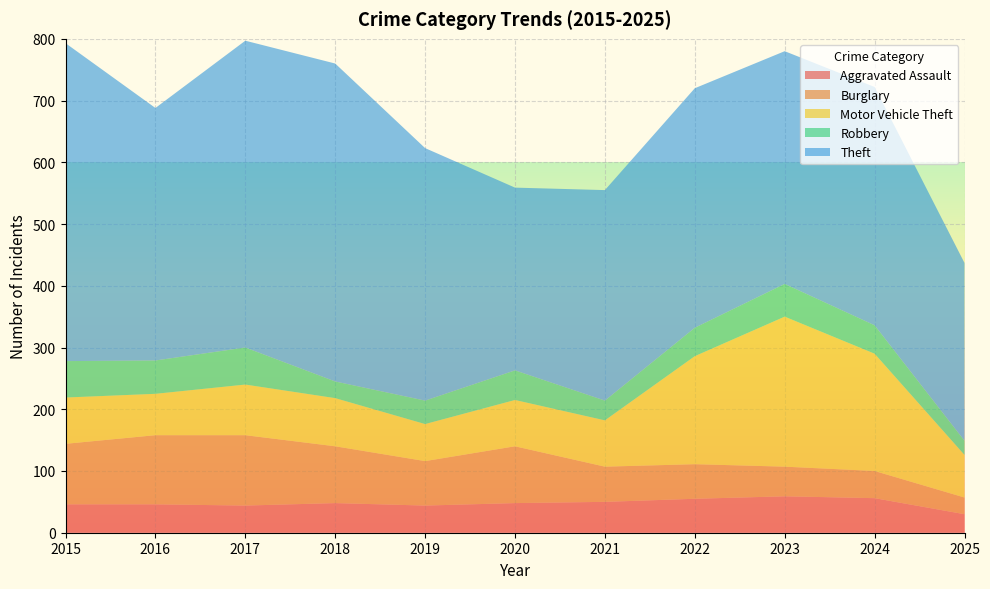

Reading right to left, list all the values displayed in this chart.

Aggravated Assault: 30	56	59	55	50	48	44	48	44	46	46
Burglary: 27	44	48	56	57	92	72	92	114	112	98
Motor Vehicle Theft: 69	190	243	175	75	75	60	78	82	67	75
Robbery: 23	46	53	46	32	48	38	27	60	54	59
Theft: 288	386	377	388	341	296	409	515	497	409	515